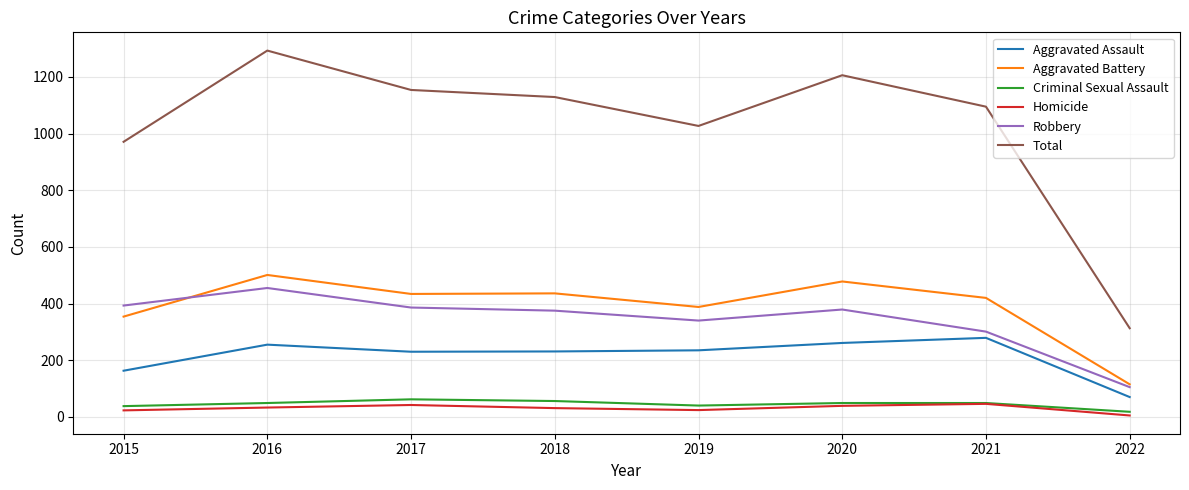

True or false: Homicide and Aggravated Battery intersect in this chart.

False